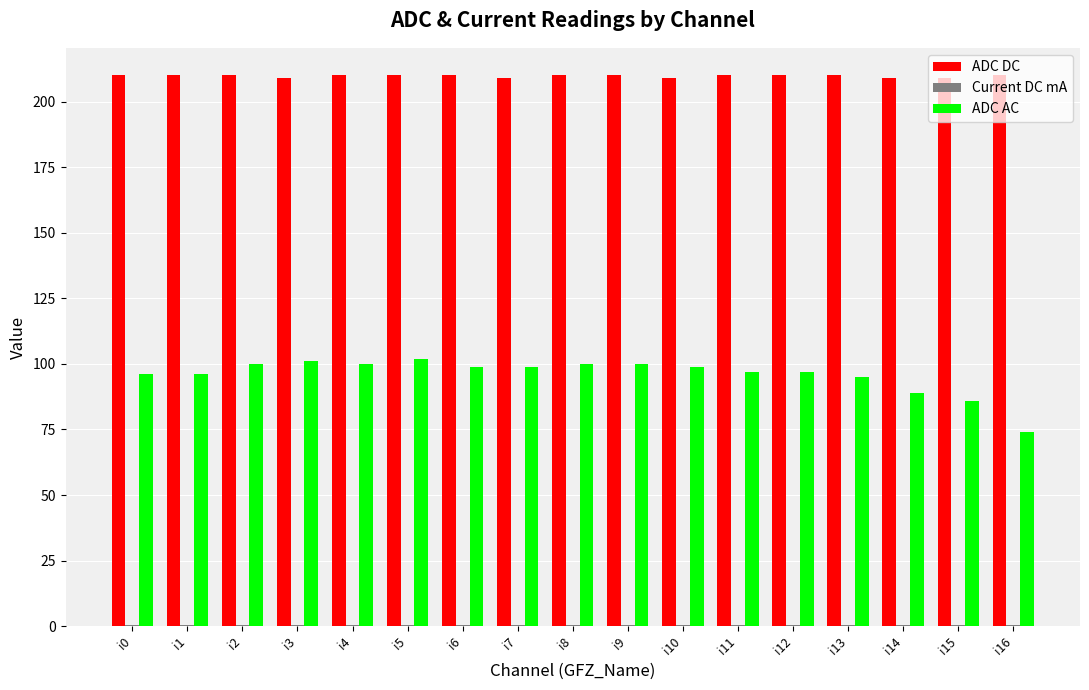

What is the sum of all ADC DC values?

3565.0